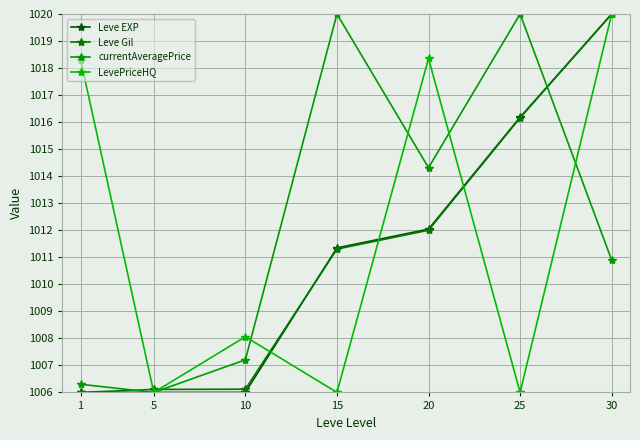

At which category is the sum across all series the highest?

30